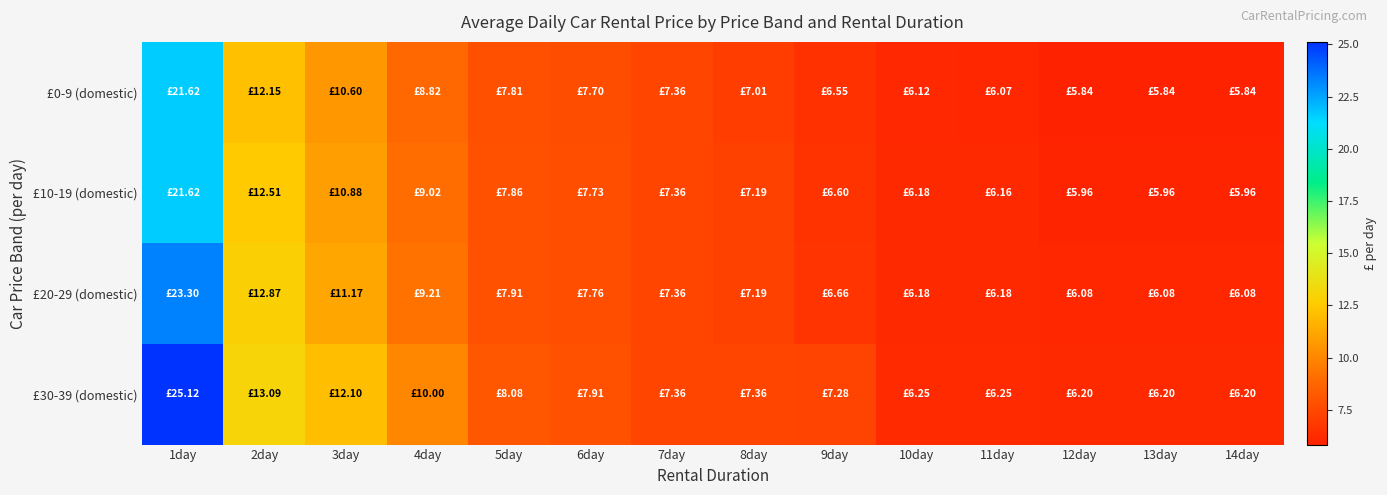

Which series has the largest total across all categories?

£30-39 (domestic)